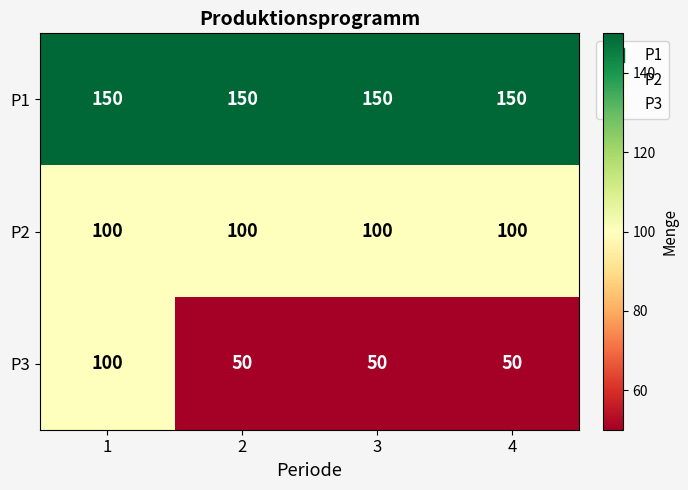

Rank the series at 4 from highest to lowest value.

P1, P2, P3